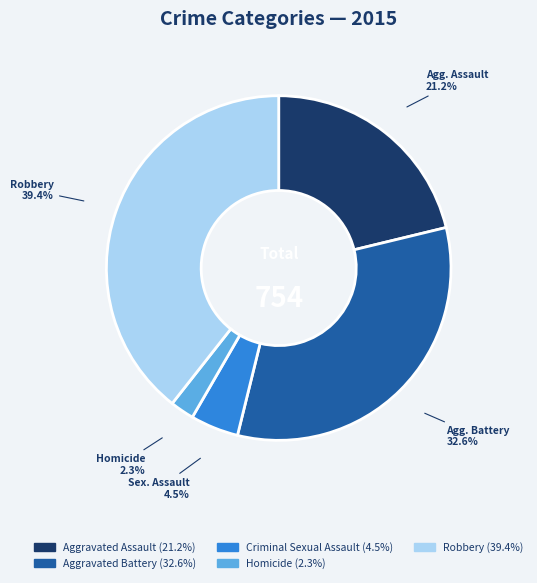

Is there a majority slice in this chart?

No